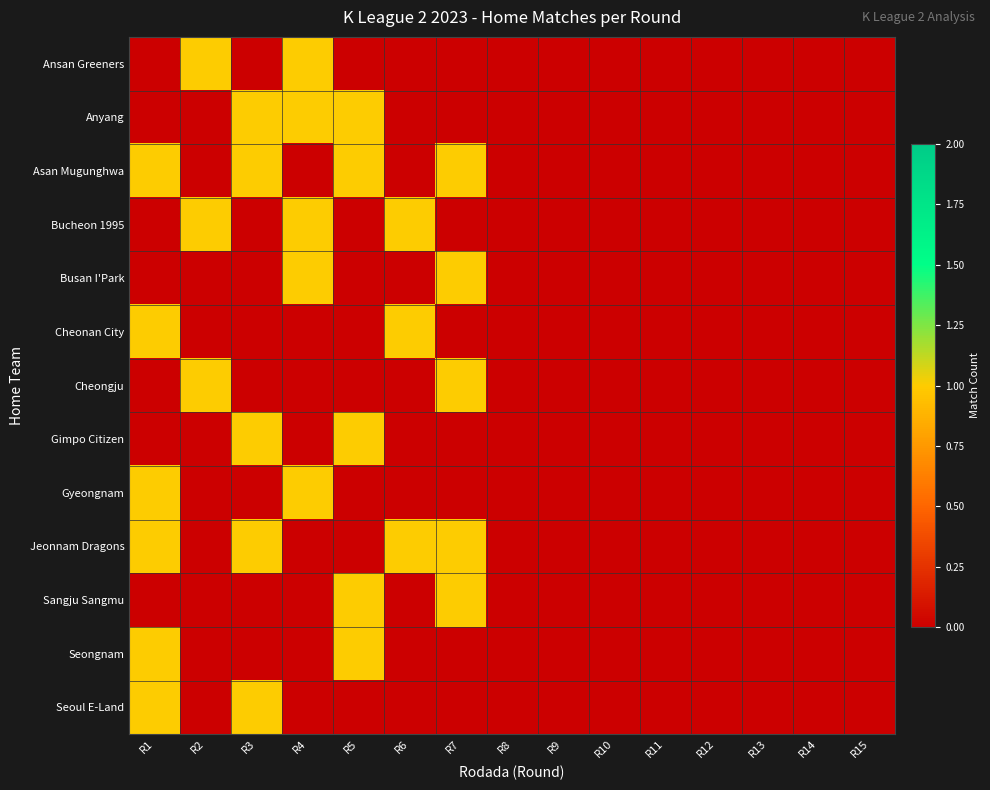

Reading left to right, list all the values displayed in this chart.

Ansan Greeners: R1=0	R2=1	R3=0	R4=1	R5=0	R6=0	R7=0	R8=0	R9=0	R10=0	R11=0	R12=0	R13=0	R14=0	R15=0
Anyang: R1=0	R2=0	R3=1	R4=1	R5=1	R6=0	R7=0	R8=0	R9=0	R10=0	R11=0	R12=0	R13=0	R14=0	R15=0
Asan Mugunghwa: R1=1	R2=0	R3=1	R4=0	R5=1	R6=0	R7=1	R8=0	R9=0	R10=0	R11=0	R12=0	R13=0	R14=0	R15=0
Bucheon 1995: R1=0	R2=1	R3=0	R4=1	R5=0	R6=1	R7=0	R8=0	R9=0	R10=0	R11=0	R12=0	R13=0	R14=0	R15=0
Busan I'Park: R1=0	R2=0	R3=0	R4=1	R5=0	R6=0	R7=1	R8=0	R9=0	R10=0	R11=0	R12=0	R13=0	R14=0	R15=0
Cheonan City: R1=1	R2=0	R3=0	R4=0	R5=0	R6=1	R7=0	R8=0	R9=0	R10=0	R11=0	R12=0	R13=0	R14=0	R15=0
Cheongju: R1=0	R2=1	R3=0	R4=0	R5=0	R6=0	R7=1	R8=0	R9=0	R10=0	R11=0	R12=0	R13=0	R14=0	R15=0
Gimpo Citizen: R1=0	R2=0	R3=1	R4=0	R5=1	R6=0	R7=0	R8=0	R9=0	R10=0	R11=0	R12=0	R13=0	R14=0	R15=0
Gyeongnam: R1=1	R2=0	R3=0	R4=1	R5=0	R6=0	R7=0	R8=0	R9=0	R10=0	R11=0	R12=0	R13=0	R14=0	R15=0
Jeonnam Dragons: R1=1	R2=0	R3=1	R4=0	R5=0	R6=1	R7=1	R8=0	R9=0	R10=0	R11=0	R12=0	R13=0	R14=0	R15=0
Sangju Sangmu: R1=0	R2=0	R3=0	R4=0	R5=1	R6=0	R7=1	R8=0	R9=0	R10=0	R11=0	R12=0	R13=0	R14=0	R15=0
Seongnam: R1=1	R2=0	R3=0	R4=0	R5=1	R6=0	R7=0	R8=0	R9=0	R10=0	R11=0	R12=0	R13=0	R14=0	R15=0
Seoul E-Land: R1=1	R2=0	R3=1	R4=0	R5=0	R6=0	R7=0	R8=0	R9=0	R10=0	R11=0	R12=0	R13=0	R14=0	R15=0